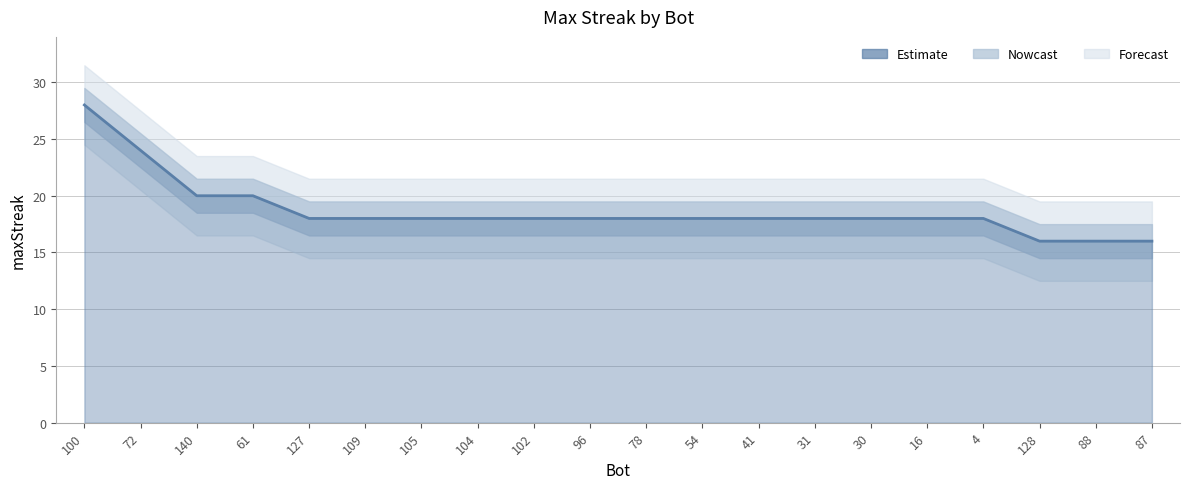

Reading right to left, list all the values displayed in this chart.

16	16	16	18	18	18	18	18	18	18	18	18	18	18	18	18	20	20	24	28